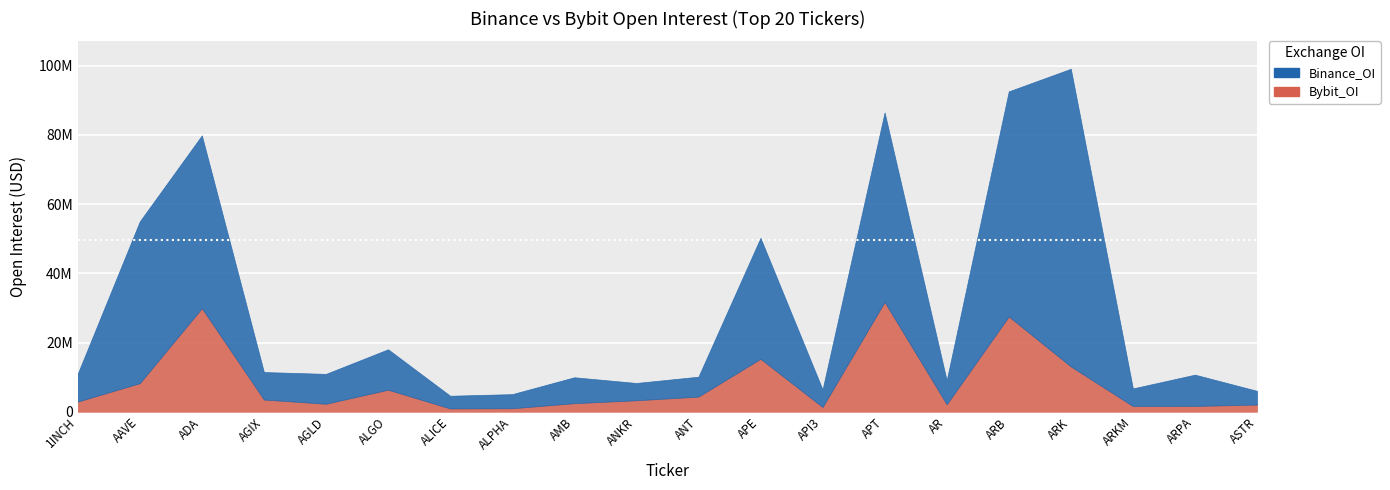

Which series has the largest total across all categories?

Binance_OI